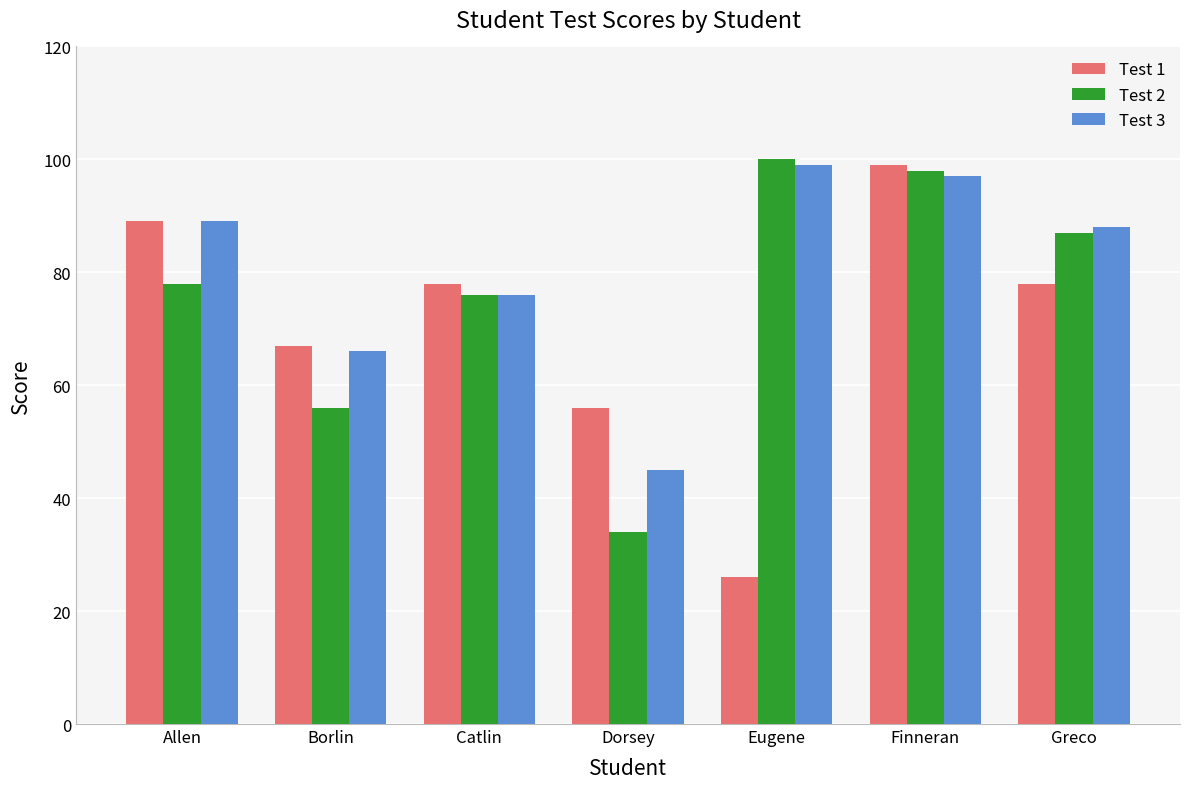

At which label is Test 1 closest to 62?

Borlin